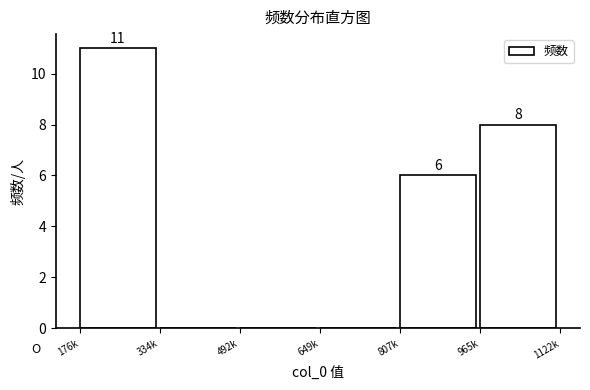

Reading left to right, what are all the values shown in this chart?

176k=11	334k=0	492k=0	649k=0	807k=6	965k=8